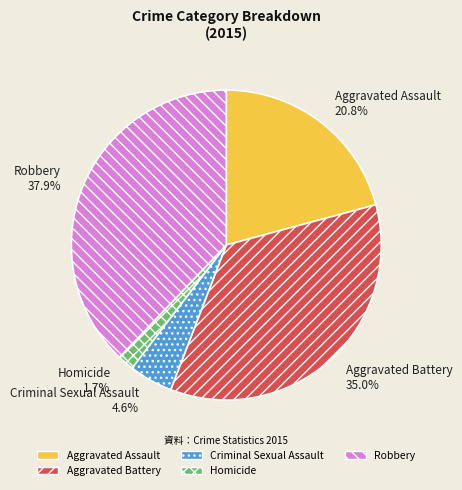

Between Homicide 1.7% and Criminal Sexual Assault 4.6%, which is larger?

Criminal Sexual Assault 4.6%